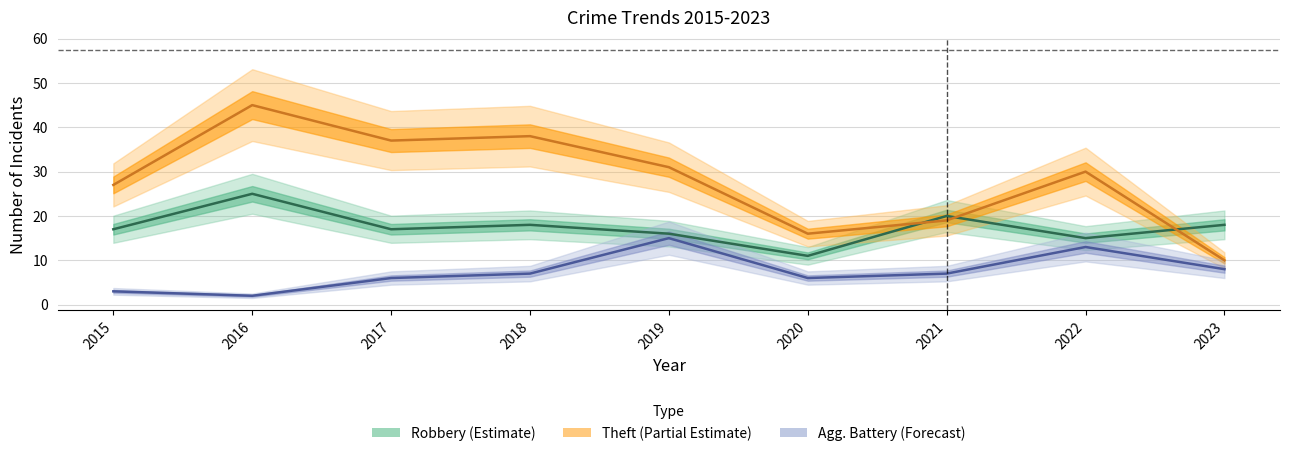

True or false: Theft and Aggravated Battery intersect in this chart.

False